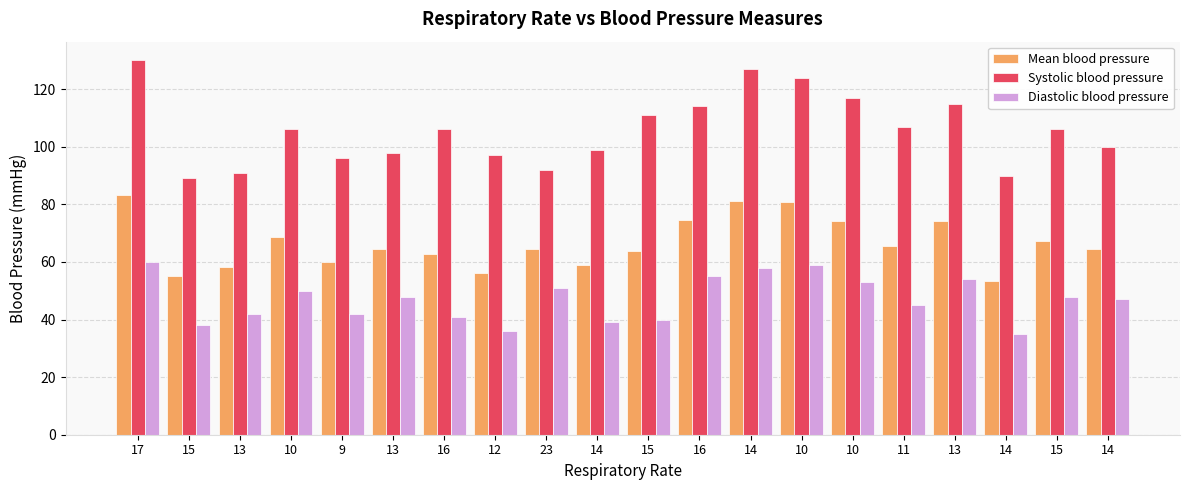

What is the label of the 1st bar from the right?

14